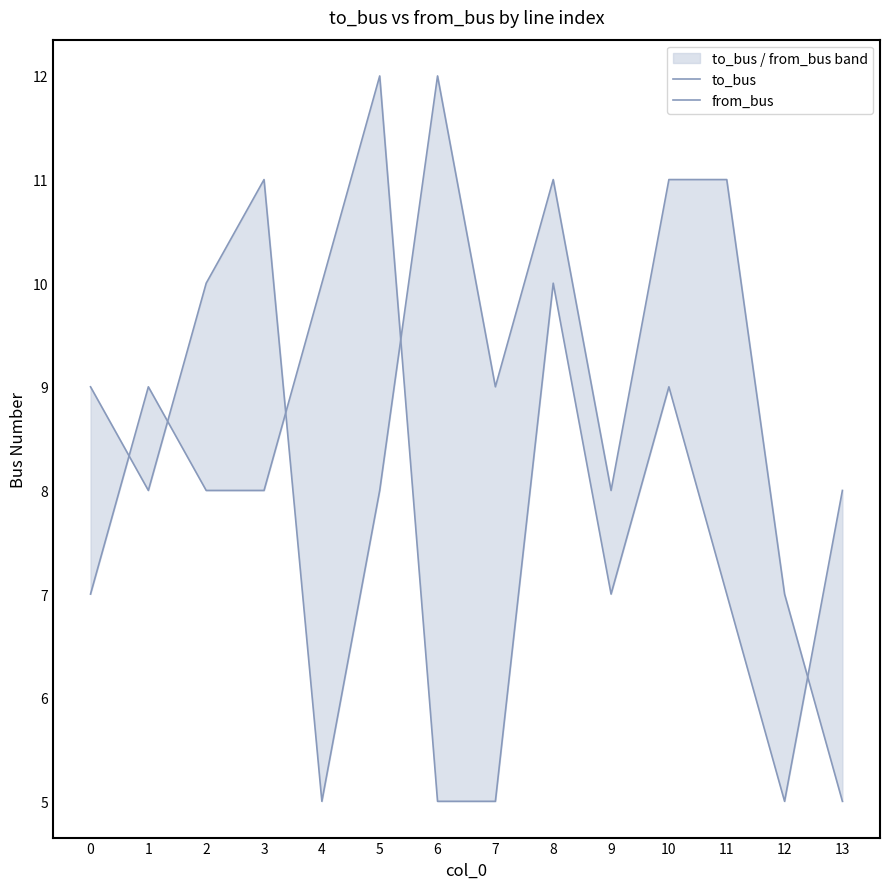

Reading right to left, transcribe all the data shown in this chart.

to_bus: 13=5	12=7	11=11	10=11	9=8	8=11	7=9	6=12	5=8	4=5	3=11	2=10	1=8	0=9
from_bus: 13=8	12=5	11=7	10=9	9=7	8=10	7=5	6=5	5=12	4=10	3=8	2=8	1=9	0=7